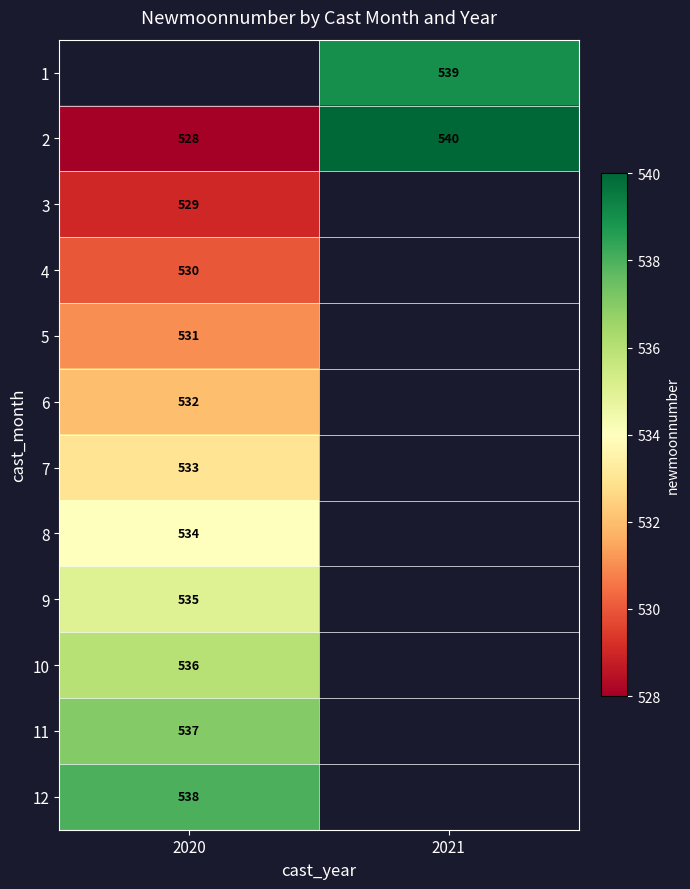

True or false: 6 has a value of 532 at 2020.

True